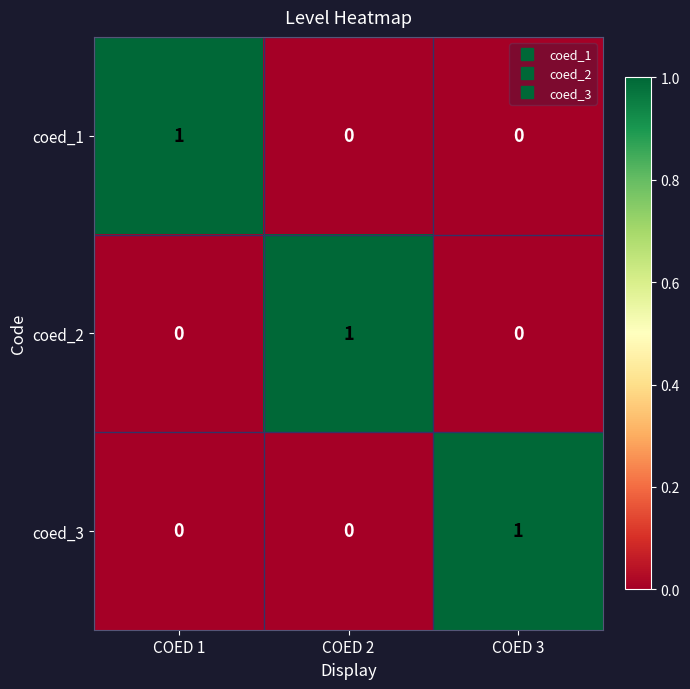

At how many categories does at least one series exceed 0?

3